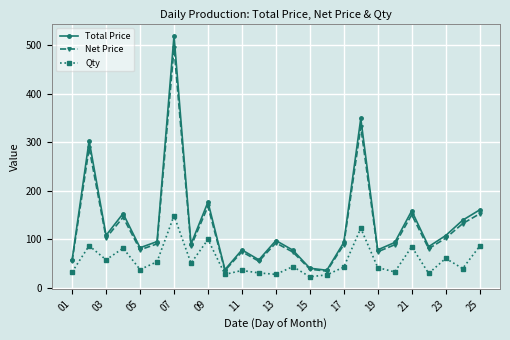

What is the sum of all Net Price values?

3120.2